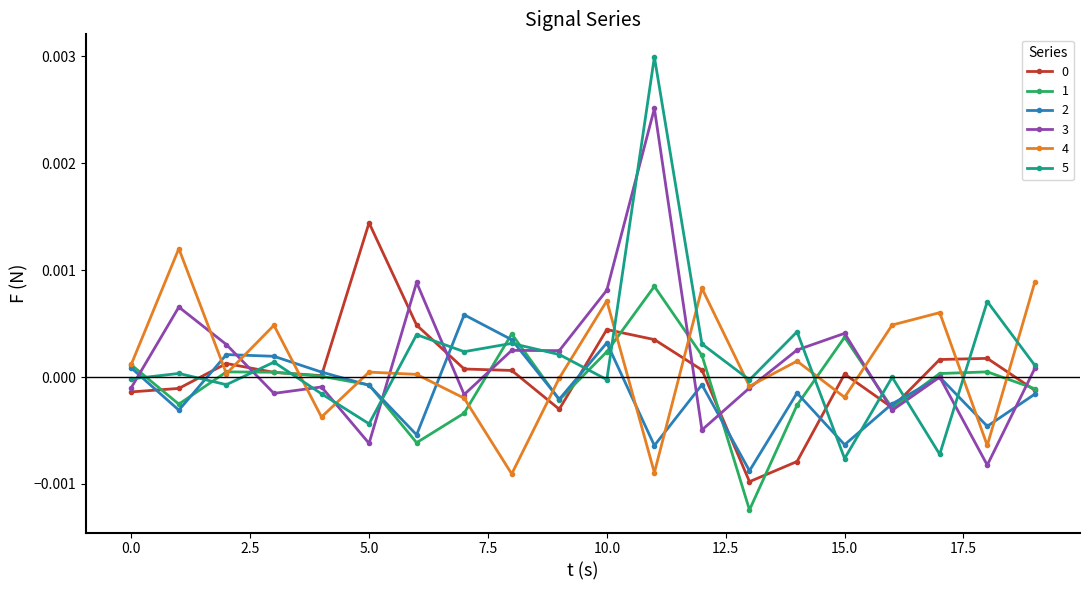

In 2, how many points are lower than both neighbors (excluding endpoints)?

7